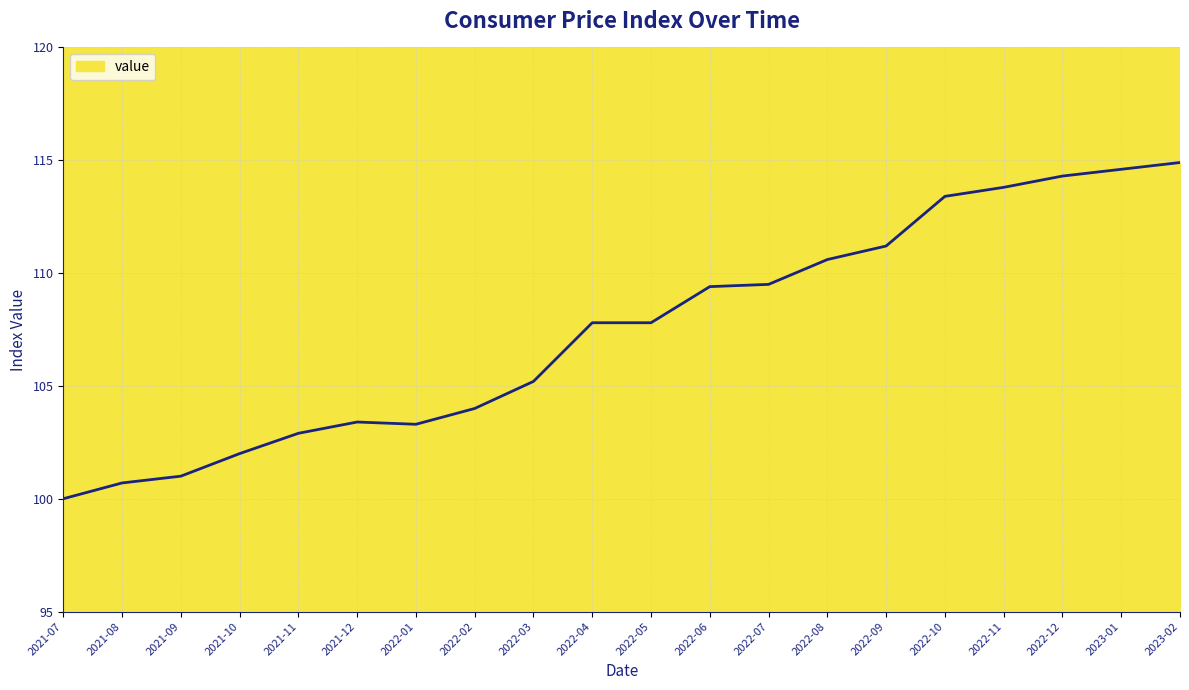

Read the value at 2021-12.

103.4